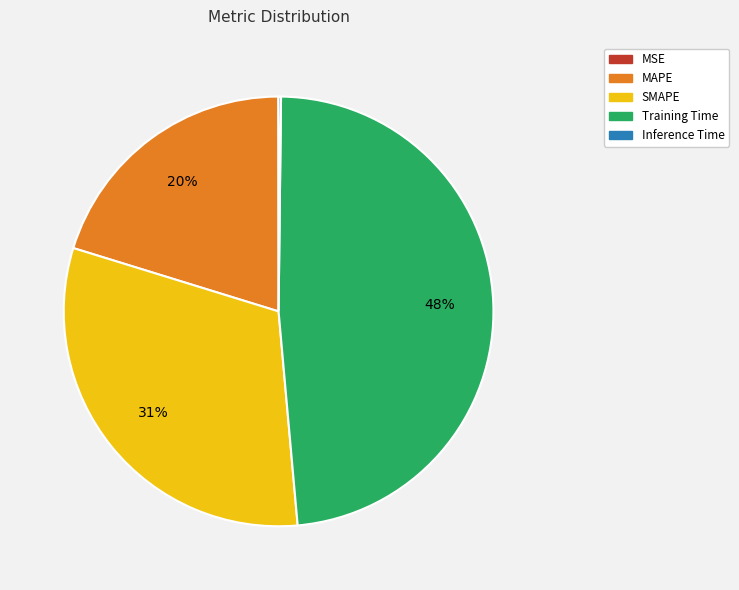

Which category has the biggest portion of the pie?

Training Time